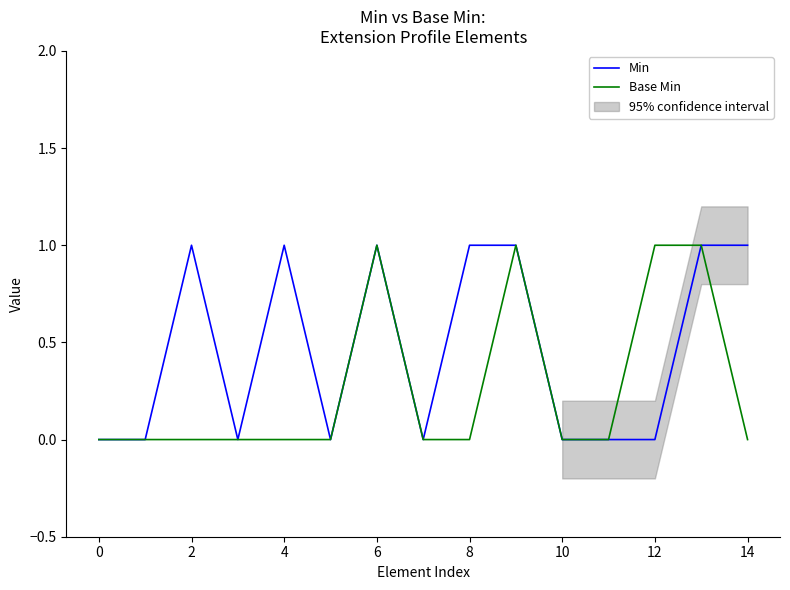

Is the value of Min at 4 greater than the value of Base Min at 0?

Yes